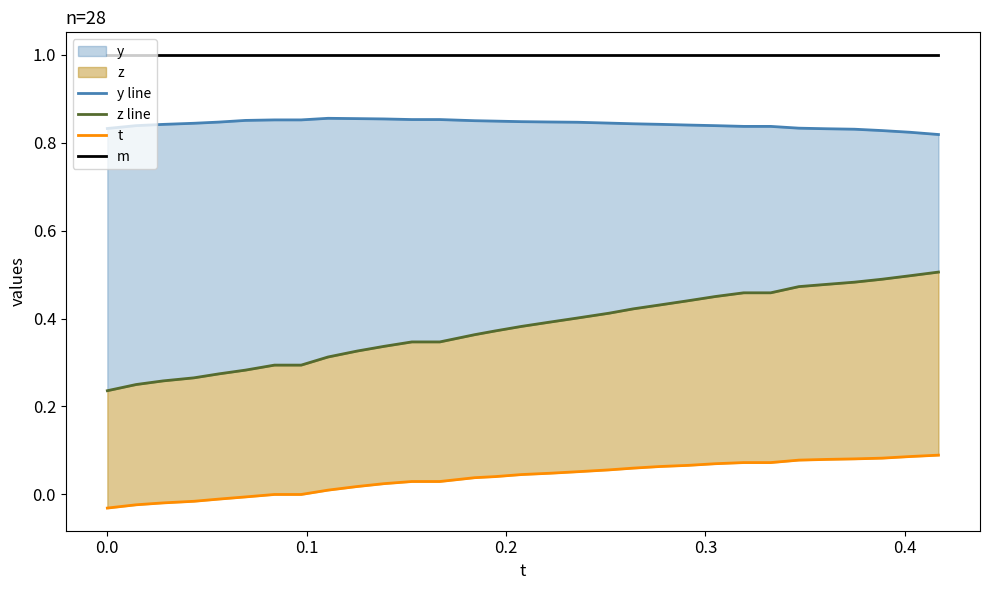

Does the chart display data point markers on the line(s)?

No